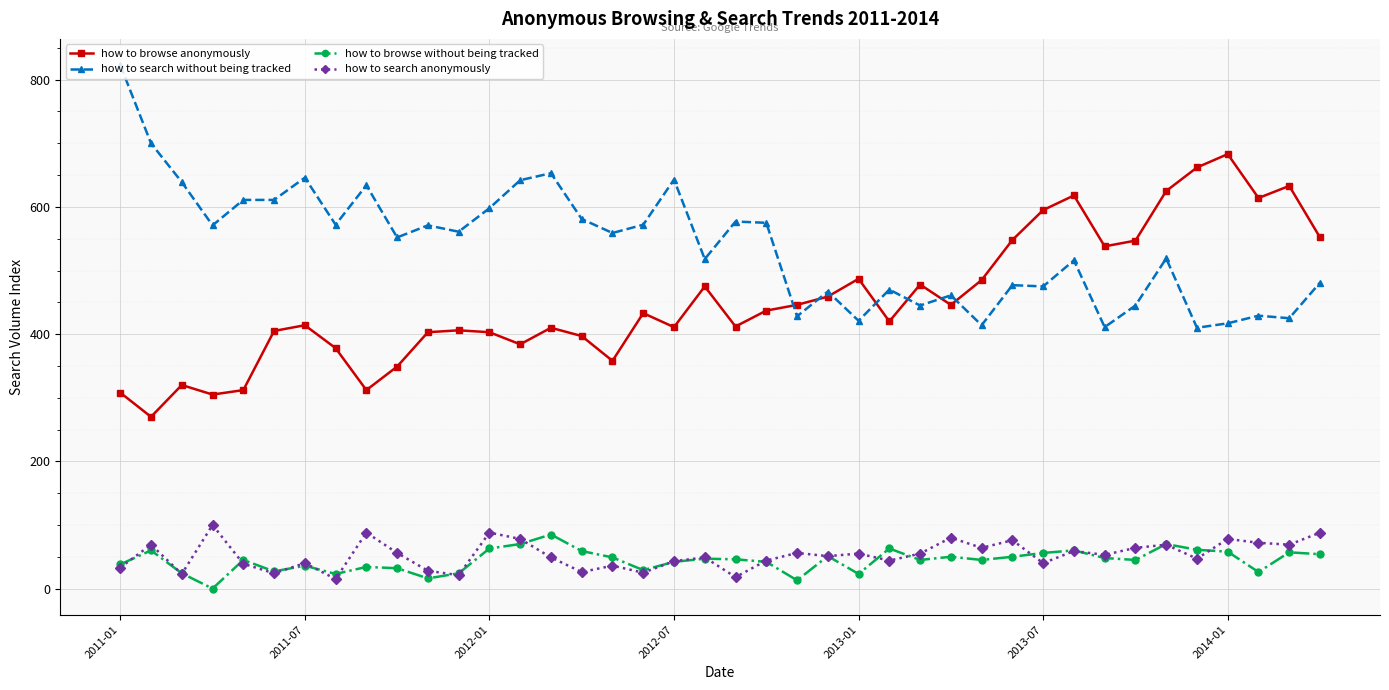

What is the difference between the second highest and minimum values in the how to search anonymously series?

73